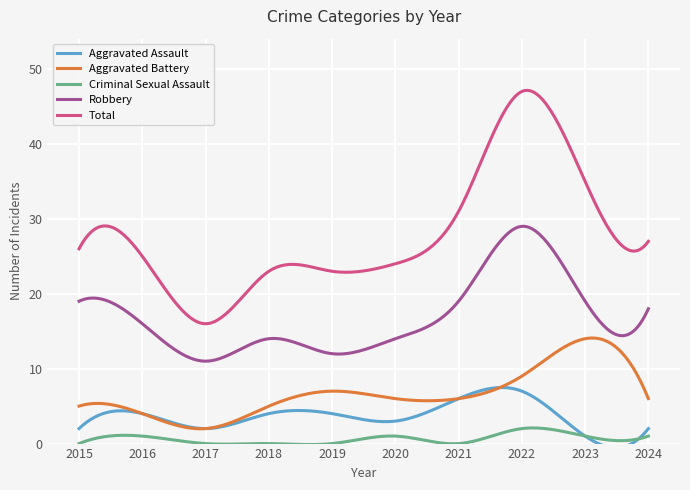

Rank the series by their maximum value, from lowest to highest.

Criminal Sexual Assault, Aggravated Assault, Aggravated Battery, Robbery, Total